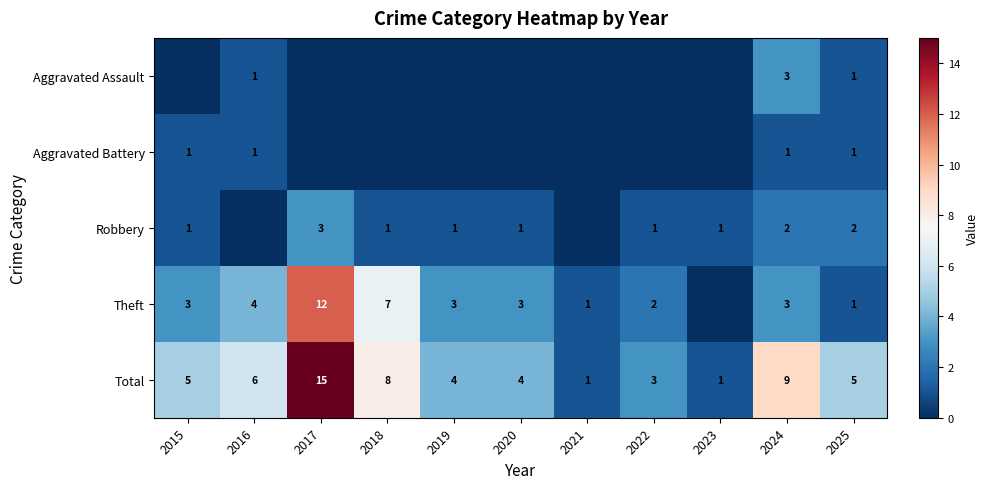

What is the difference between the Theft values at 2018 and 2019?

4